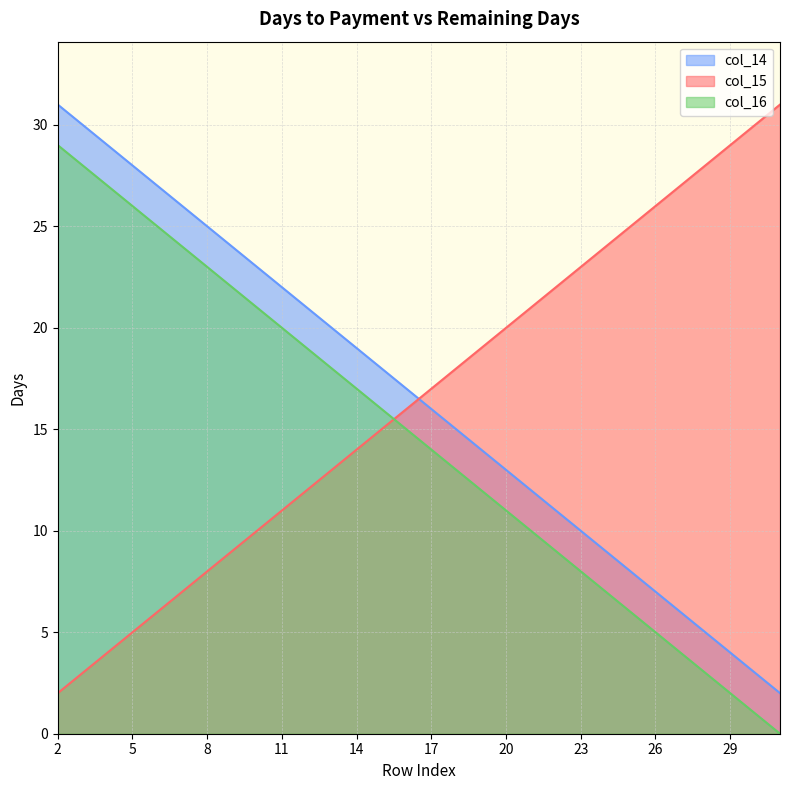

Which series has the widest spread of values?

col_15